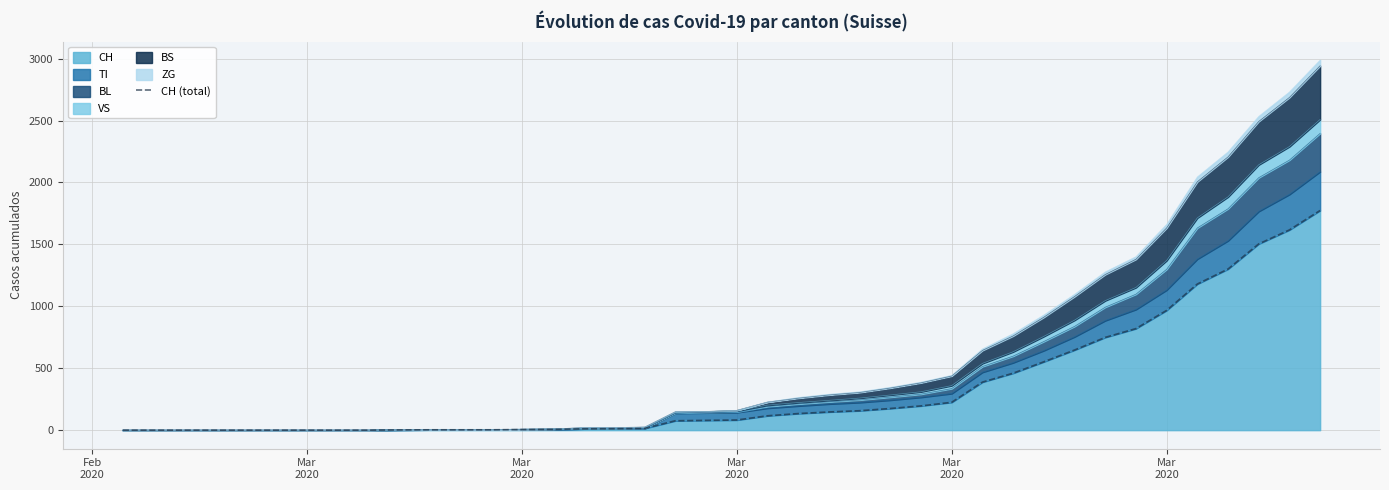

True or false: the data has more than 2 interior local peaks.

False